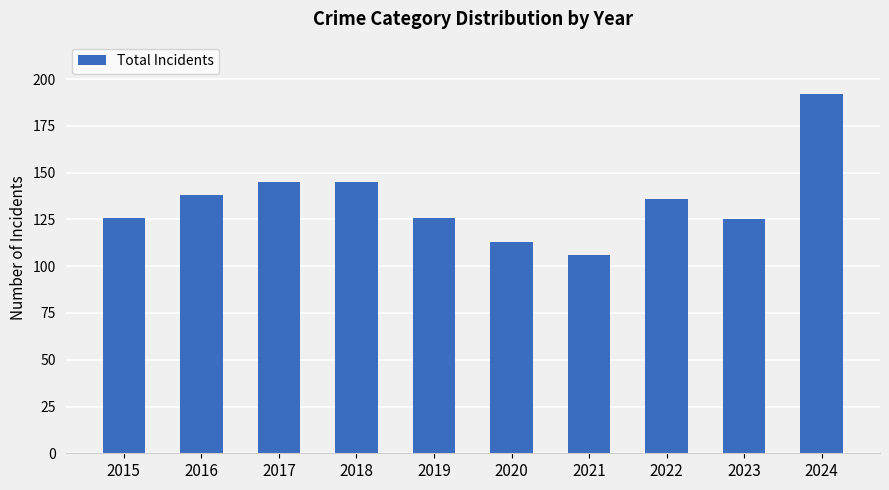

What is the value of the 1st bar from the left?

126